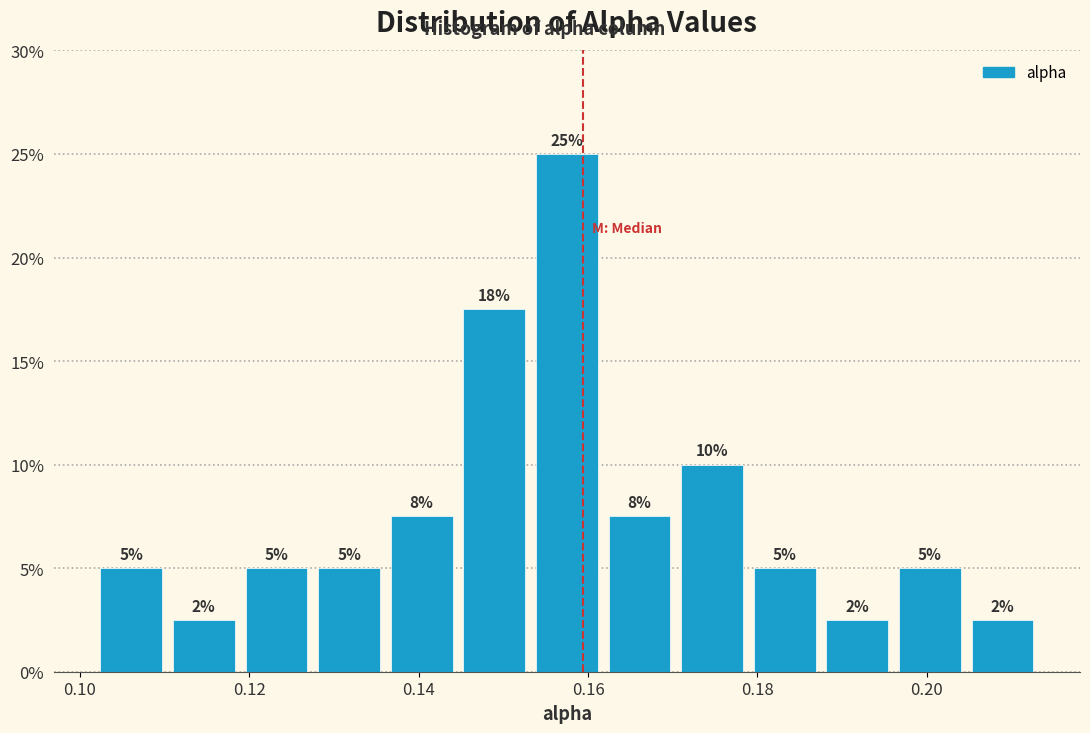

Which range on the x-axis has the tallest bar?

0.154 to 0.162